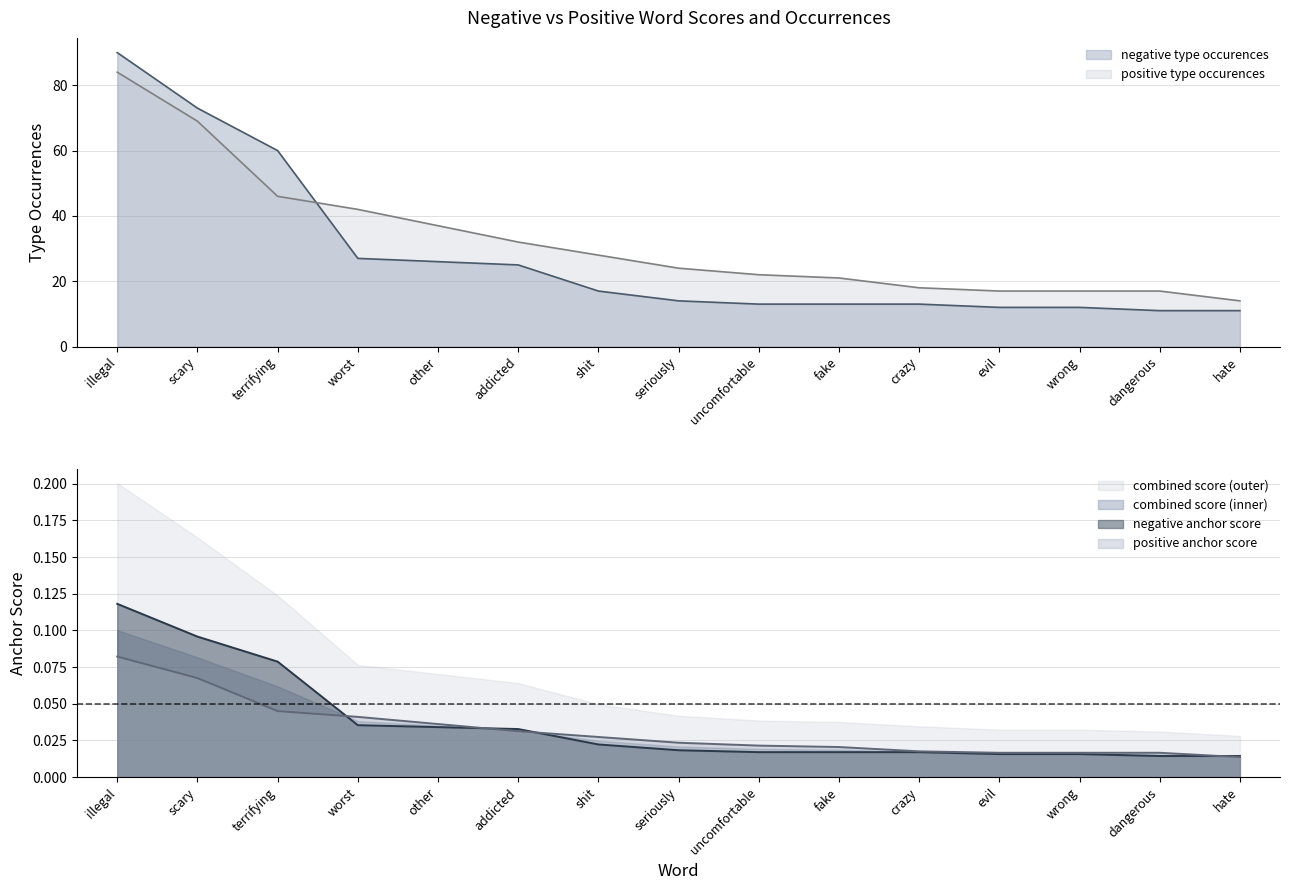

At which label does positive anchor score reach its minimum?

hate